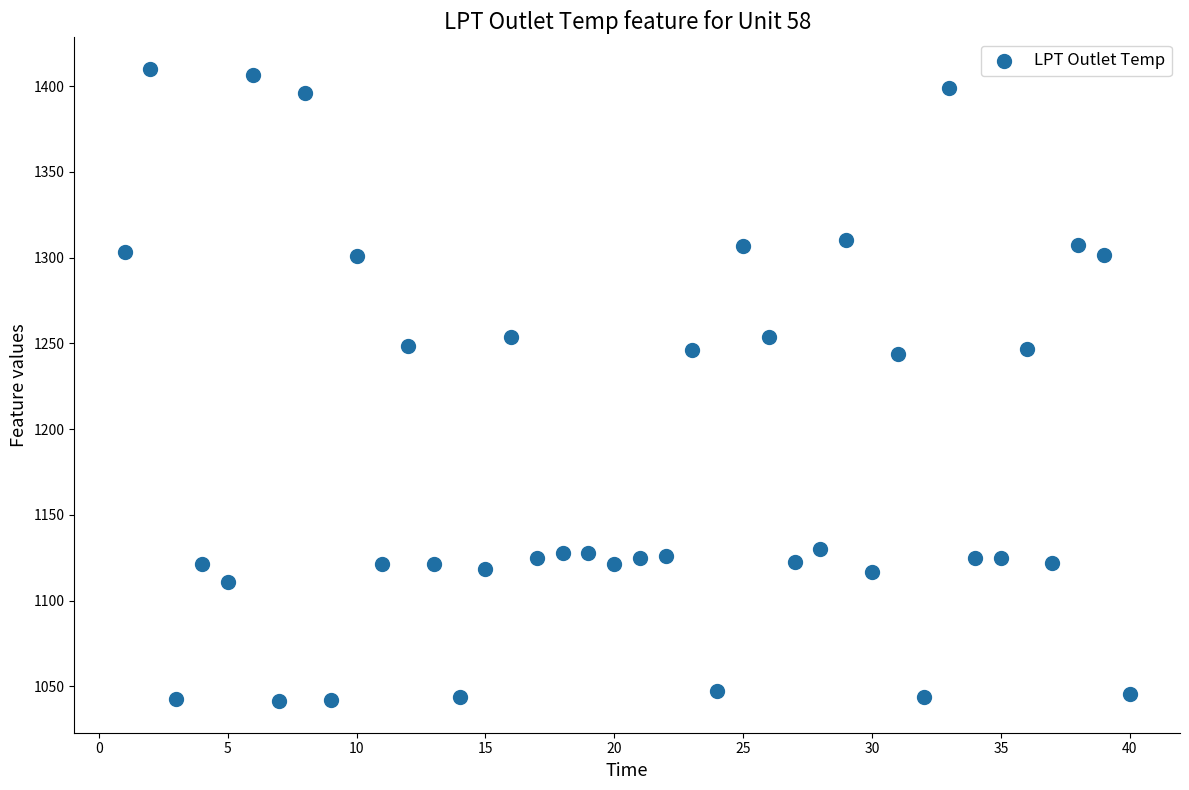

What is the range of X values (max minus min)?

39.0